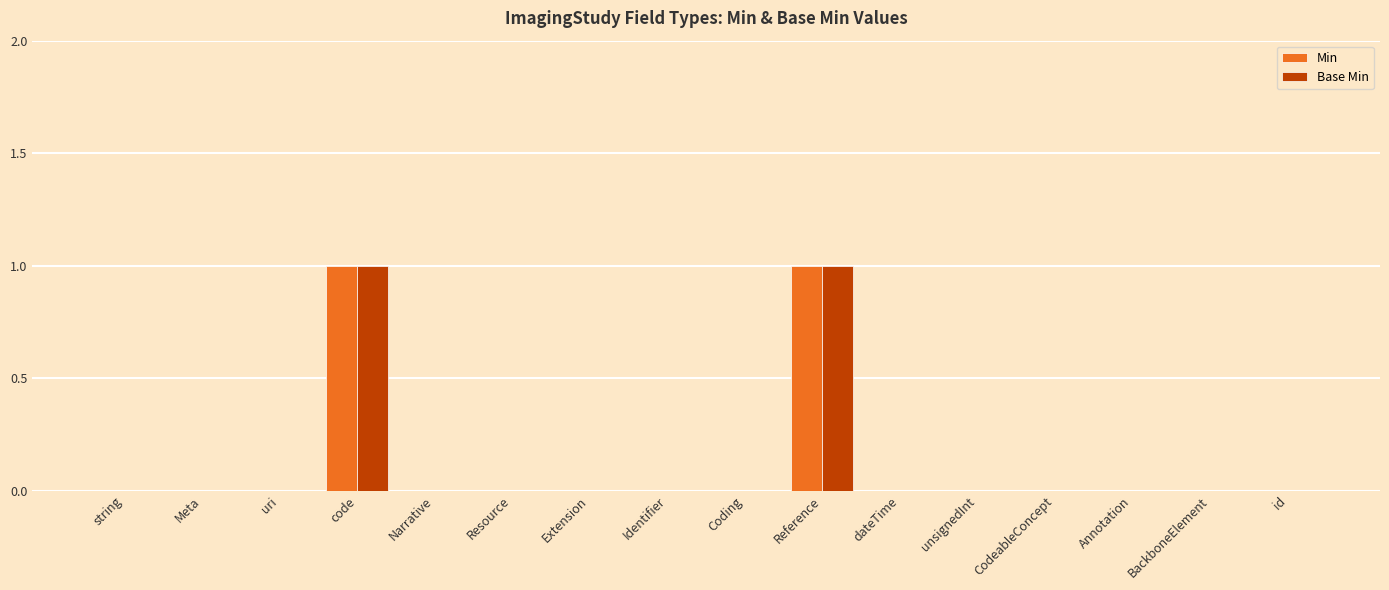

The value of Min at id is 1. True or false?

False